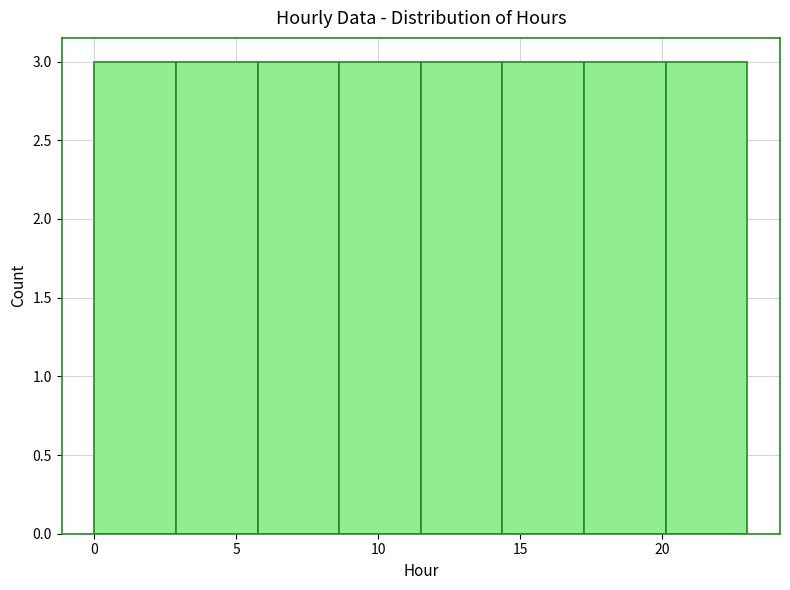

Reading left to right, list every bar in this chart as the range it spans on the x-axis followed by its height. Neither the bar edges nor the heights are printed on the chart, so give them approximately, as read against the axes.

0.0 to 3.0: 3
3.0 to 6.0: 3
6.0 to 8.5: 3
8.5 to 11.5: 3
11.5 to 14.5: 3
14.5 to 17.5: 3
17.5 to 20.0: 3
20.0 to 23.0: 3